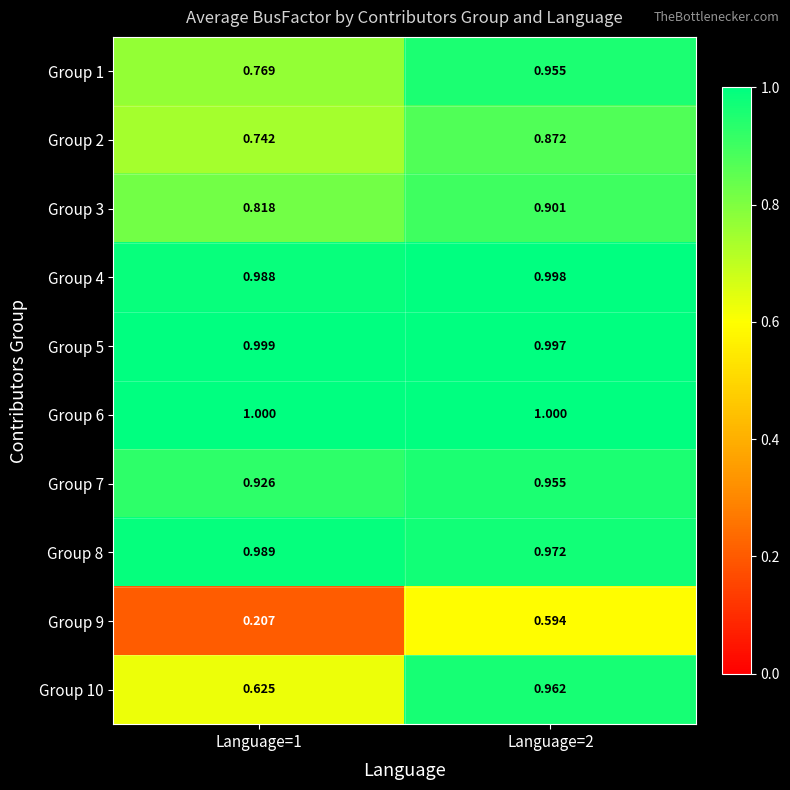

At how many categories does at least one series exceed 0?

2